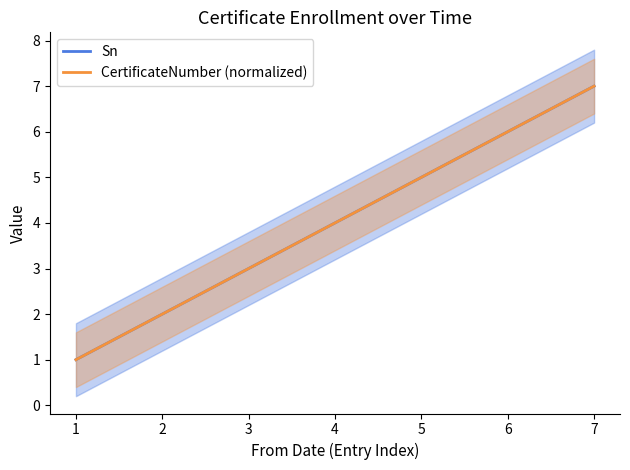

Reading right to left, extract all data points from this chart.

Sn: 7=7	6=6	5=5	4=4	3=3	2=2	1=1
CertificateNumber (normalized): 7=7	6=6	5=5	4=4	3=3	2=2	1=1